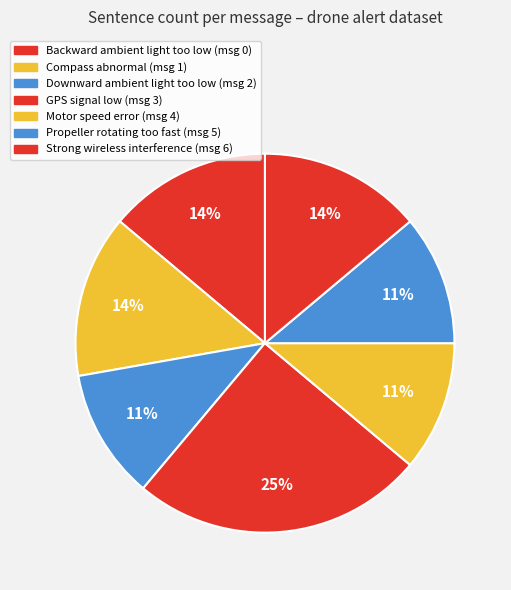

How many segments does this pie chart have?

7